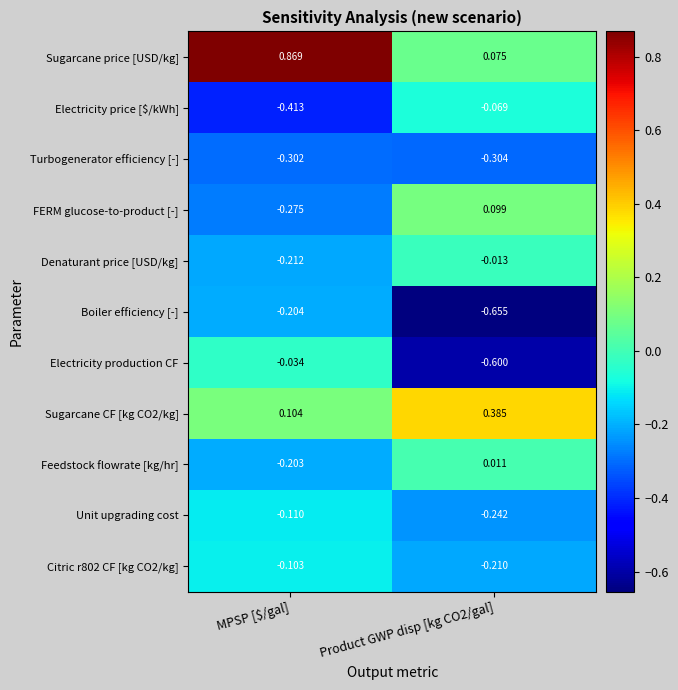

Where is Turbogenerator efficiency [-] nearest to the value 0?

MPSP [$/gal]